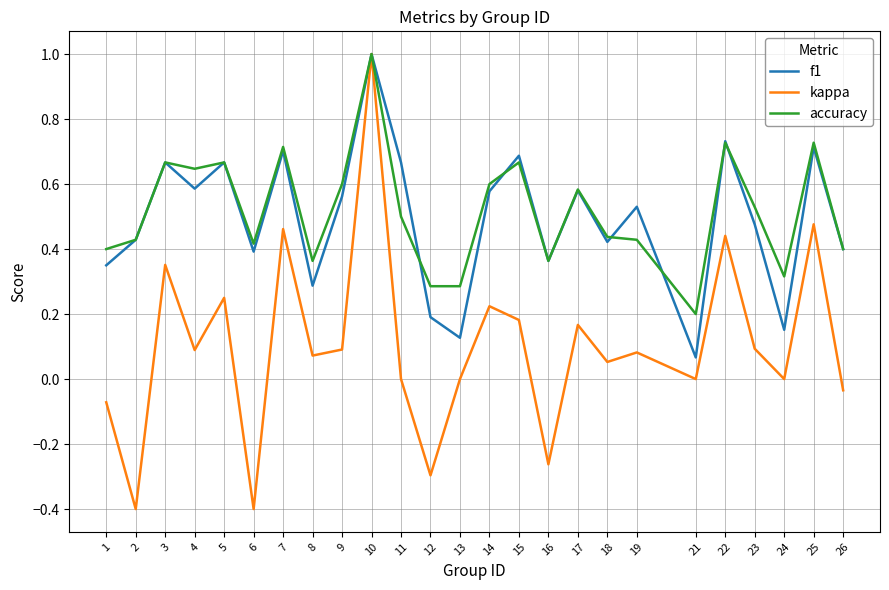

At which category is the sum across all series the highest?

10